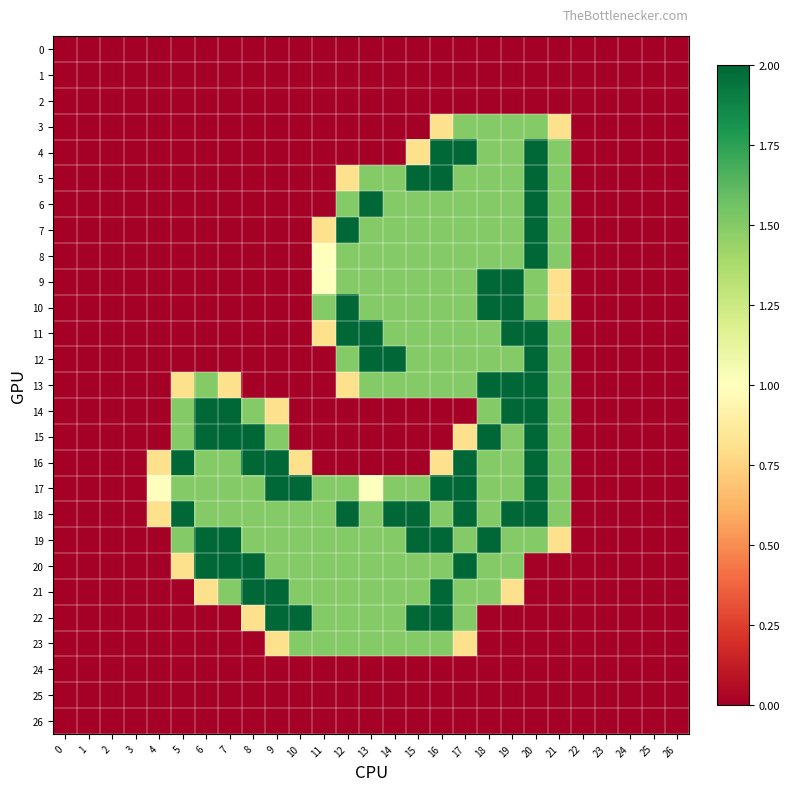

Reading right to left, transcribe all the data shown in this chart.

0: 26=0.0	25=0.0	24=0.0	23=0.0	22=0.0	21=0.0	20=0.0	19=0.0	18=0.0	17=0.0	16=0.0	15=0.0	14=0.0	13=0.0	12=0.0	11=0.0	10=0.0	9=0.0	8=0.0	7=0.0	6=0.0	5=0.0	4=0.0	3=0.0	2=0.0	1=0.0	0=0.0
1: 26=0.0	25=0.0	24=0.0	23=0.0	22=0.0	21=0.0	20=0.0	19=0.0	18=0.0	17=0.0	16=0.0	15=0.0	14=0.0	13=0.0	12=0.0	11=0.0	10=0.0	9=0.0	8=0.0	7=0.0	6=0.0	5=0.0	4=0.0	3=0.0	2=0.0	1=0.0	0=0.0
2: 26=0.0	25=0.0	24=0.0	23=0.0	22=0.0	21=0.0	20=0.0	19=0.0	18=0.0	17=0.0	16=0.0	15=0.0	14=0.0	13=0.0	12=0.0	11=0.0	10=0.0	9=0.0	8=0.0	7=0.0	6=0.0	5=0.0	4=0.0	3=0.0	2=0.0	1=0.0	0=0.0
3: 26=0.0	25=0.0	24=0.0	23=0.0	22=0.0	21=0.8	20=1.5	19=1.5	18=1.5	17=1.5	16=0.8	15=0.0	14=0.0	13=0.0	12=0.0	11=0.0	10=0.0	9=0.0	8=0.0	7=0.0	6=0.0	5=0.0	4=0.0	3=0.0	2=0.0	1=0.0	0=0.0
4: 26=0.0	25=0.0	24=0.0	23=0.0	22=0.0	21=1.5	20=2.0	19=1.5	18=1.5	17=2.0	16=2.0	15=0.8	14=0.0	13=0.0	12=0.0	11=0.0	10=0.0	9=0.0	8=0.0	7=0.0	6=0.0	5=0.0	4=0.0	3=0.0	2=0.0	1=0.0	0=0.0
5: 26=0.0	25=0.0	24=0.0	23=0.0	22=0.0	21=1.5	20=2.0	19=1.5	18=1.5	17=1.5	16=2.0	15=2.0	14=1.5	13=1.5	12=0.8	11=0.0	10=0.0	9=0.0	8=0.0	7=0.0	6=0.0	5=0.0	4=0.0	3=0.0	2=0.0	1=0.0	0=0.0
6: 26=0.0	25=0.0	24=0.0	23=0.0	22=0.0	21=1.5	20=2.0	19=1.5	18=1.5	17=1.5	16=1.5	15=1.5	14=1.5	13=2.0	12=1.5	11=0.0	10=0.0	9=0.0	8=0.0	7=0.0	6=0.0	5=0.0	4=0.0	3=0.0	2=0.0	1=0.0	0=0.0
7: 26=0.0	25=0.0	24=0.0	23=0.0	22=0.0	21=1.5	20=2.0	19=1.5	18=1.5	17=1.5	16=1.5	15=1.5	14=1.5	13=1.5	12=2.0	11=0.8	10=0.0	9=0.0	8=0.0	7=0.0	6=0.0	5=0.0	4=0.0	3=0.0	2=0.0	1=0.0	0=0.0
8: 26=0.0	25=0.0	24=0.0	23=0.0	22=0.0	21=1.5	20=2.0	19=1.5	18=1.5	17=1.5	16=1.5	15=1.5	14=1.5	13=1.5	12=1.5	11=1.0	10=0.0	9=0.0	8=0.0	7=0.0	6=0.0	5=0.0	4=0.0	3=0.0	2=0.0	1=0.0	0=0.0
9: 26=0.0	25=0.0	24=0.0	23=0.0	22=0.0	21=0.8	20=1.5	19=2.0	18=2.0	17=1.5	16=1.5	15=1.5	14=1.5	13=1.5	12=1.5	11=1.0	10=0.0	9=0.0	8=0.0	7=0.0	6=0.0	5=0.0	4=0.0	3=0.0	2=0.0	1=0.0	0=0.0
10: 26=0.0	25=0.0	24=0.0	23=0.0	22=0.0	21=0.8	20=1.5	19=2.0	18=2.0	17=1.5	16=1.5	15=1.5	14=1.5	13=1.5	12=2.0	11=1.5	10=0.0	9=0.0	8=0.0	7=0.0	6=0.0	5=0.0	4=0.0	3=0.0	2=0.0	1=0.0	0=0.0
11: 26=0.0	25=0.0	24=0.0	23=0.0	22=0.0	21=1.5	20=2.0	19=2.0	18=1.5	17=1.5	16=1.5	15=1.5	14=1.5	13=2.0	12=2.0	11=0.8	10=0.0	9=0.0	8=0.0	7=0.0	6=0.0	5=0.0	4=0.0	3=0.0	2=0.0	1=0.0	0=0.0
12: 26=0.0	25=0.0	24=0.0	23=0.0	22=0.0	21=1.5	20=2.0	19=1.5	18=1.5	17=1.5	16=1.5	15=1.5	14=2.0	13=2.0	12=1.5	11=0.0	10=0.0	9=0.0	8=0.0	7=0.0	6=0.0	5=0.0	4=0.0	3=0.0	2=0.0	1=0.0	0=0.0
13: 26=0.0	25=0.0	24=0.0	23=0.0	22=0.0	21=1.5	20=2.0	19=2.0	18=2.0	17=1.5	16=1.5	15=1.5	14=1.5	13=1.5	12=0.8	11=0.0	10=0.0	9=0.0	8=0.0	7=0.8	6=1.5	5=0.8	4=0.0	3=0.0	2=0.0	1=0.0	0=0.0
14: 26=0.0	25=0.0	24=0.0	23=0.0	22=0.0	21=1.5	20=2.0	19=2.0	18=1.5	17=0.0	16=0.0	15=0.0	14=0.0	13=0.0	12=0.0	11=0.0	10=0.0	9=0.8	8=1.5	7=2.0	6=2.0	5=1.5	4=0.0	3=0.0	2=0.0	1=0.0	0=0.0
15: 26=0.0	25=0.0	24=0.0	23=0.0	22=0.0	21=1.5	20=2.0	19=1.5	18=2.0	17=0.8	16=0.0	15=0.0	14=0.0	13=0.0	12=0.0	11=0.0	10=0.0	9=1.5	8=2.0	7=2.0	6=2.0	5=1.5	4=0.0	3=0.0	2=0.0	1=0.0	0=0.0
16: 26=0.0	25=0.0	24=0.0	23=0.0	22=0.0	21=1.5	20=2.0	19=1.5	18=1.5	17=2.0	16=0.8	15=0.0	14=0.0	13=0.0	12=0.0	11=0.0	10=0.8	9=2.0	8=2.0	7=1.5	6=1.5	5=2.0	4=0.8	3=0.0	2=0.0	1=0.0	0=0.0
17: 26=0.0	25=0.0	24=0.0	23=0.0	22=0.0	21=1.5	20=2.0	19=1.5	18=1.5	17=2.0	16=2.0	15=1.5	14=1.5	13=1.0	12=1.5	11=1.5	10=2.0	9=2.0	8=1.5	7=1.5	6=1.5	5=1.5	4=1.0	3=0.0	2=0.0	1=0.0	0=0.0
18: 26=0.0	25=0.0	24=0.0	23=0.0	22=0.0	21=1.5	20=2.0	19=2.0	18=1.5	17=2.0	16=1.5	15=2.0	14=2.0	13=1.5	12=2.0	11=1.5	10=1.5	9=1.5	8=1.5	7=1.5	6=1.5	5=2.0	4=0.8	3=0.0	2=0.0	1=0.0	0=0.0
19: 26=0.0	25=0.0	24=0.0	23=0.0	22=0.0	21=0.8	20=1.5	19=1.5	18=2.0	17=1.5	16=2.0	15=2.0	14=1.5	13=1.5	12=1.5	11=1.5	10=1.5	9=1.5	8=1.5	7=2.0	6=2.0	5=1.5	4=0.0	3=0.0	2=0.0	1=0.0	0=0.0
20: 26=0.0	25=0.0	24=0.0	23=0.0	22=0.0	21=0.0	20=0.0	19=1.5	18=1.5	17=2.0	16=1.5	15=1.5	14=1.5	13=1.5	12=1.5	11=1.5	10=1.5	9=1.5	8=2.0	7=2.0	6=2.0	5=0.8	4=0.0	3=0.0	2=0.0	1=0.0	0=0.0
21: 26=0.0	25=0.0	24=0.0	23=0.0	22=0.0	21=0.0	20=0.0	19=0.8	18=1.5	17=1.5	16=2.0	15=1.5	14=1.5	13=1.5	12=1.5	11=1.5	10=1.5	9=2.0	8=2.0	7=1.5	6=0.8	5=0.0	4=0.0	3=0.0	2=0.0	1=0.0	0=0.0
22: 26=0.0	25=0.0	24=0.0	23=0.0	22=0.0	21=0.0	20=0.0	19=0.0	18=0.0	17=1.5	16=2.0	15=2.0	14=1.5	13=1.5	12=1.5	11=1.5	10=2.0	9=2.0	8=0.8	7=0.0	6=0.0	5=0.0	4=0.0	3=0.0	2=0.0	1=0.0	0=0.0
23: 26=0.0	25=0.0	24=0.0	23=0.0	22=0.0	21=0.0	20=0.0	19=0.0	18=0.0	17=0.8	16=1.5	15=1.5	14=1.5	13=1.5	12=1.5	11=1.5	10=1.5	9=0.8	8=0.0	7=0.0	6=0.0	5=0.0	4=0.0	3=0.0	2=0.0	1=0.0	0=0.0
24: 26=0.0	25=0.0	24=0.0	23=0.0	22=0.0	21=0.0	20=0.0	19=0.0	18=0.0	17=0.0	16=0.0	15=0.0	14=0.0	13=0.0	12=0.0	11=0.0	10=0.0	9=0.0	8=0.0	7=0.0	6=0.0	5=0.0	4=0.0	3=0.0	2=0.0	1=0.0	0=0.0
25: 26=0.0	25=0.0	24=0.0	23=0.0	22=0.0	21=0.0	20=0.0	19=0.0	18=0.0	17=0.0	16=0.0	15=0.0	14=0.0	13=0.0	12=0.0	11=0.0	10=0.0	9=0.0	8=0.0	7=0.0	6=0.0	5=0.0	4=0.0	3=0.0	2=0.0	1=0.0	0=0.0
26: 26=0.0	25=0.0	24=0.0	23=0.0	22=0.0	21=0.0	20=0.0	19=0.0	18=0.0	17=0.0	16=0.0	15=0.0	14=0.0	13=0.0	12=0.0	11=0.0	10=0.0	9=0.0	8=0.0	7=0.0	6=0.0	5=0.0	4=0.0	3=0.0	2=0.0	1=0.0	0=0.0